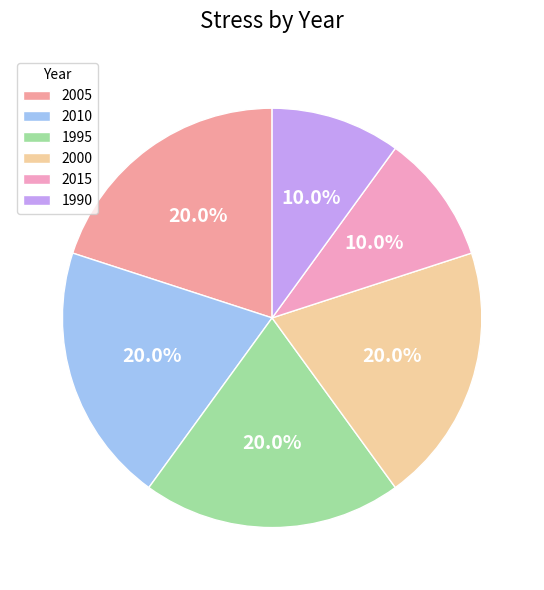

Which has a higher value, 2000 or 2005?

2000